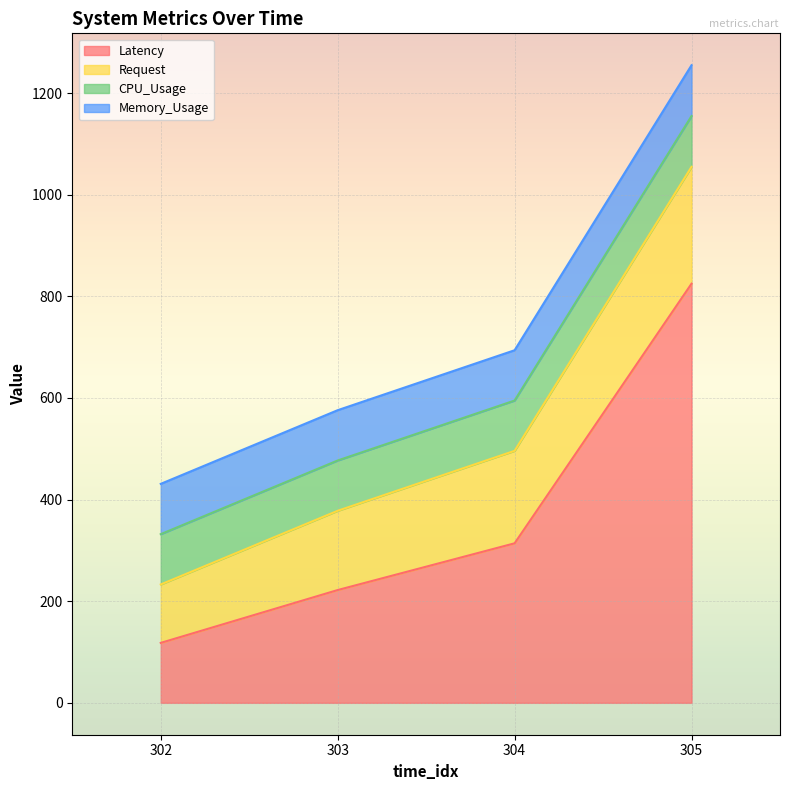

The CPU_Usage series shows 100 at 305. True or false?

True